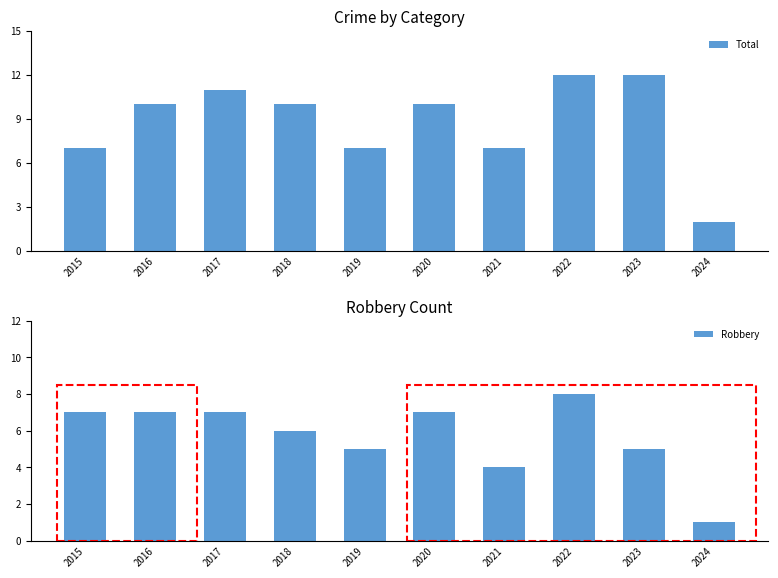

At which label is Robbery closest to 4?

2021